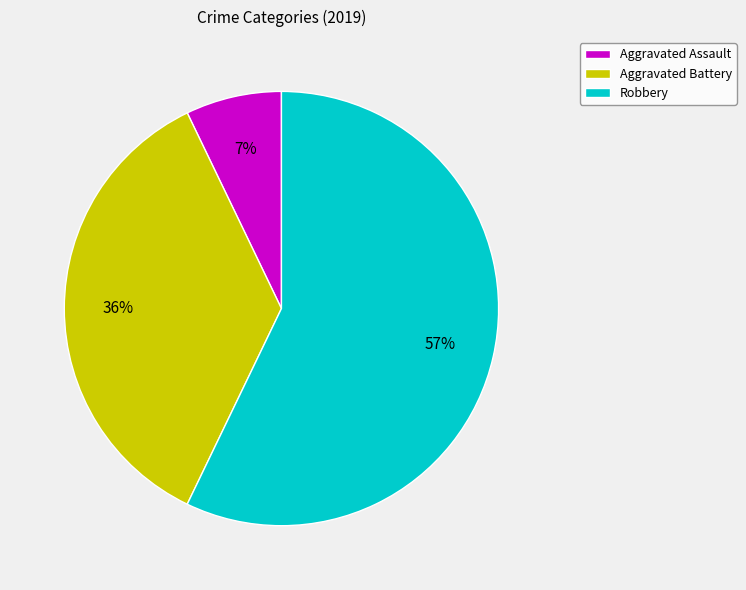

How many slices are in this pie chart?

3